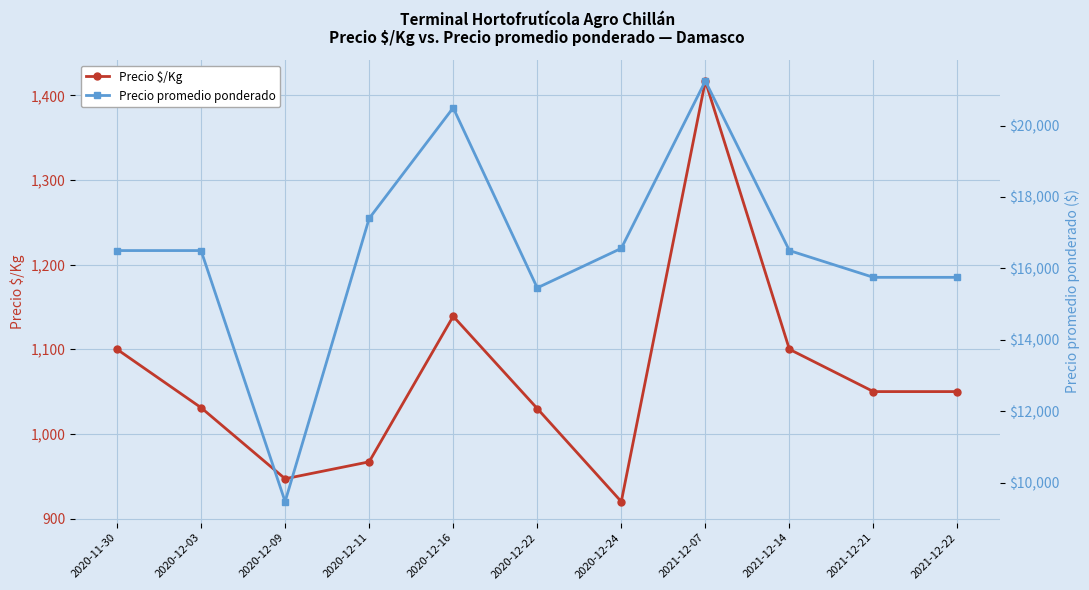

What is the lowest value of the Precio promedio ponderado series?

9467